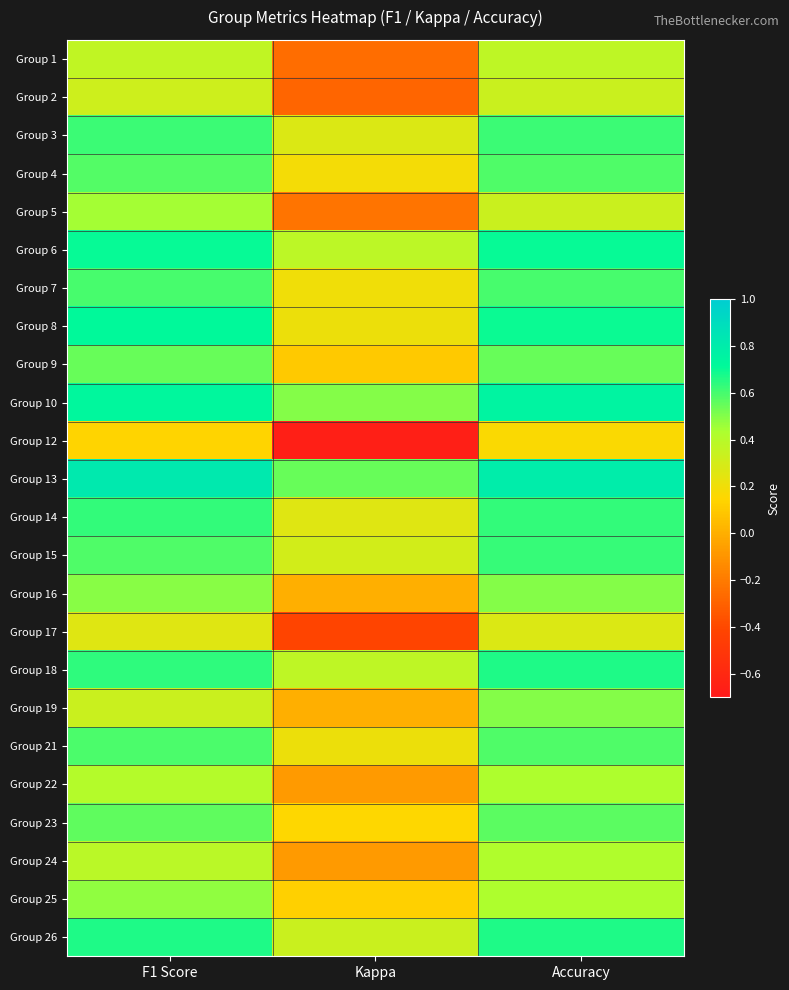

At which category is the sum across all series the highest?

Accuracy